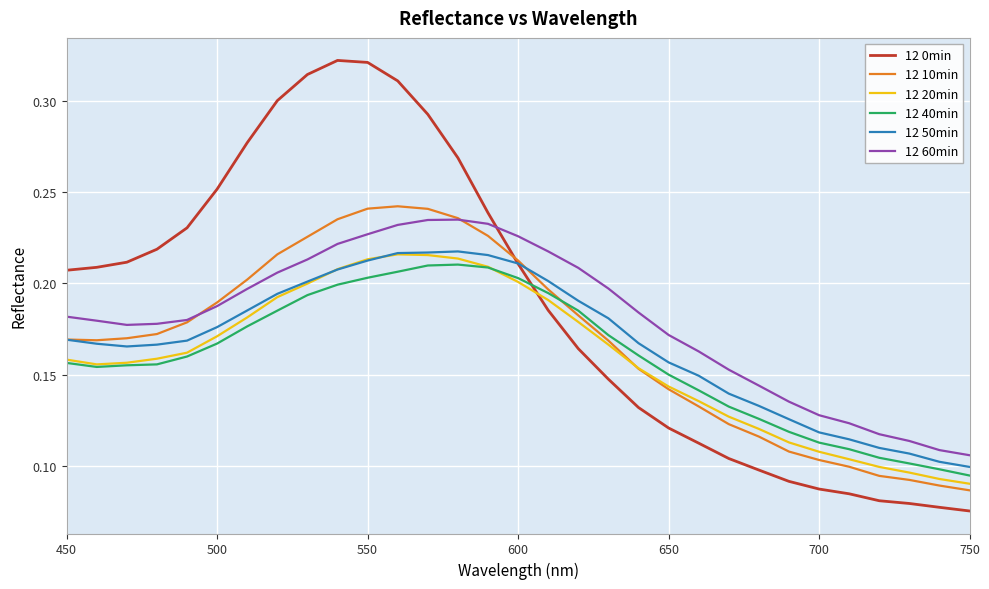

After their last crossing, which series has the higher values: 12 20min or 12 0min?

12 20min